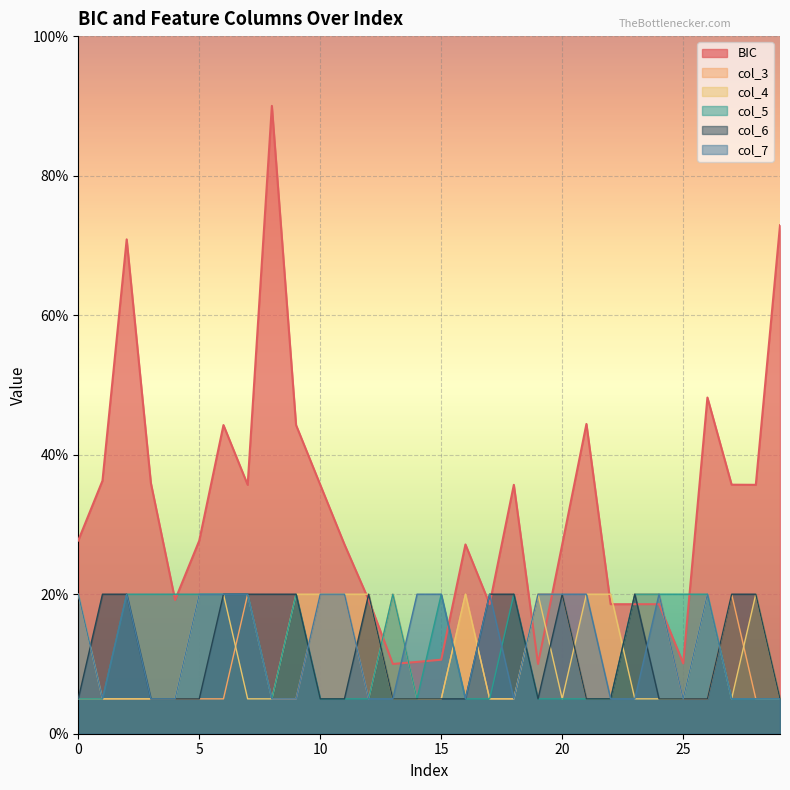

Which series has the widest spread of values?

BIC